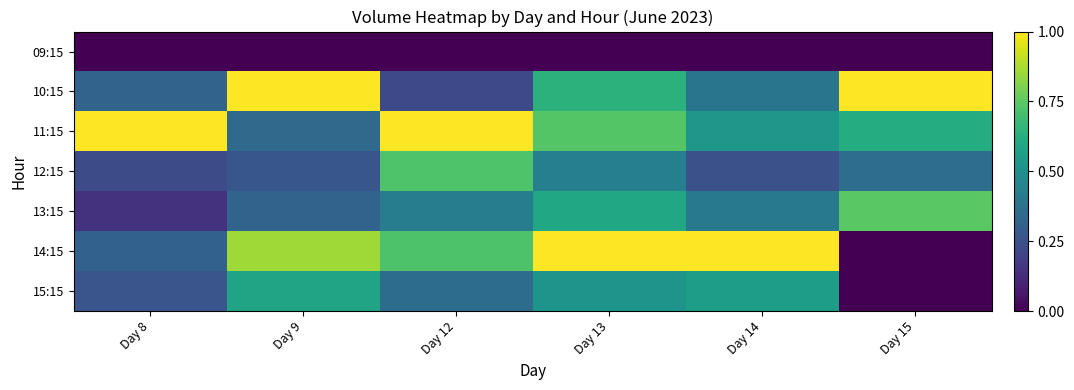

Which series has the widest spread of values?

14:15